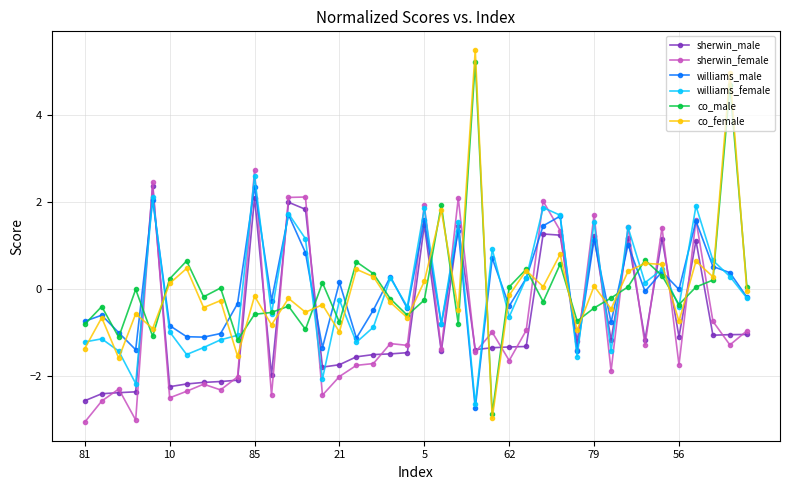

How many values in williams_female are above zero?

18